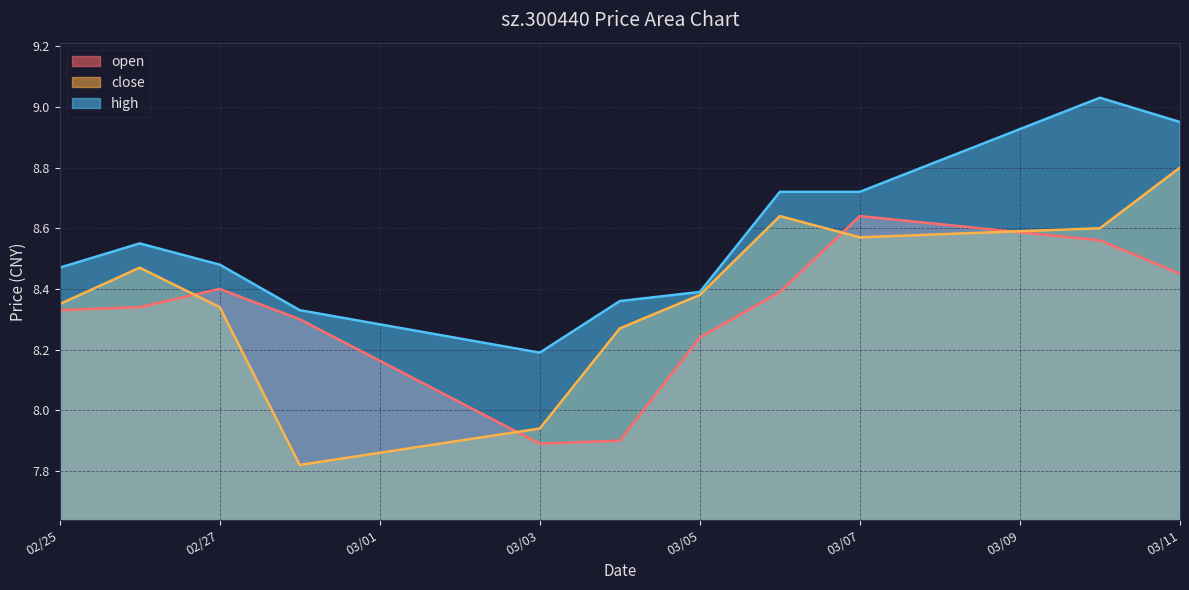

What are all the series names shown in the legend?

open, close, high